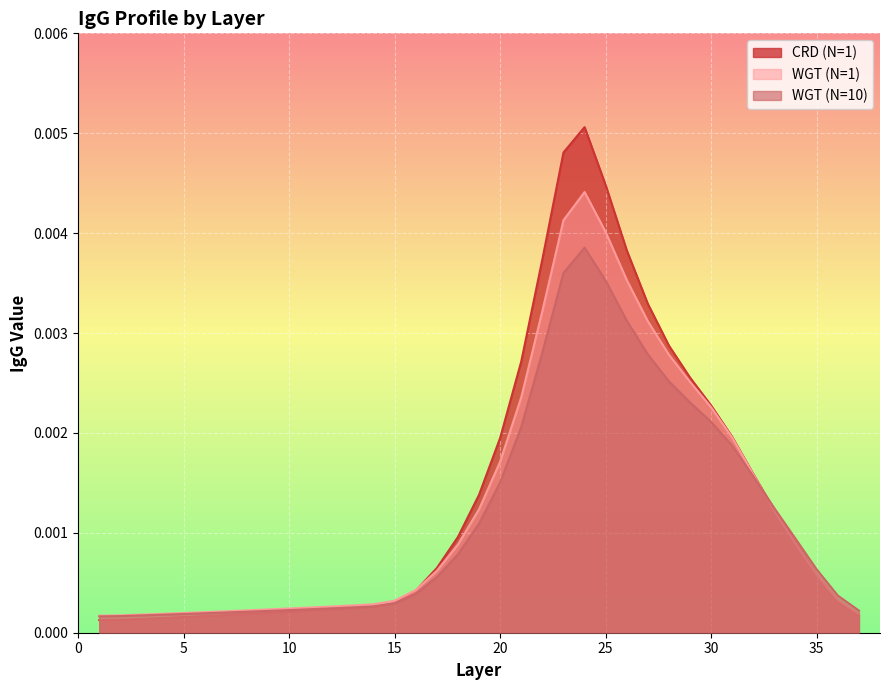

Which series has the widest spread of values?

CRD (N=1)